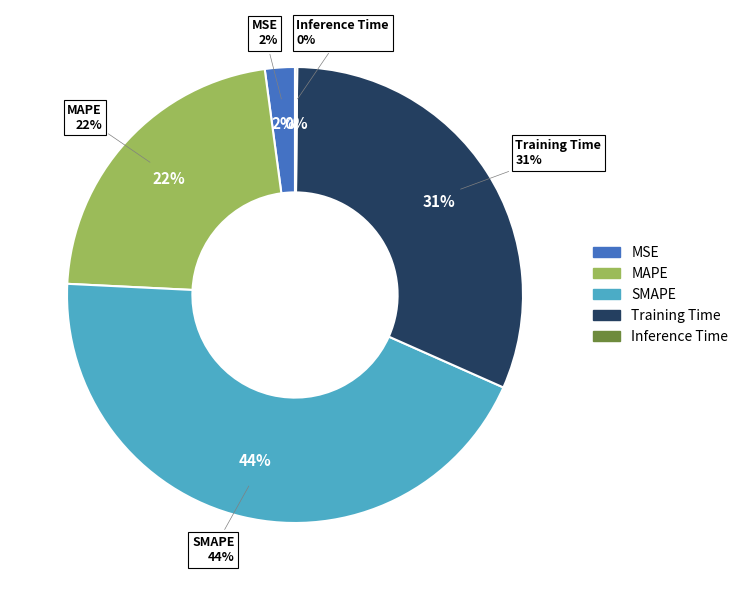

Which category has the smallest portion of the pie?

Inference Time